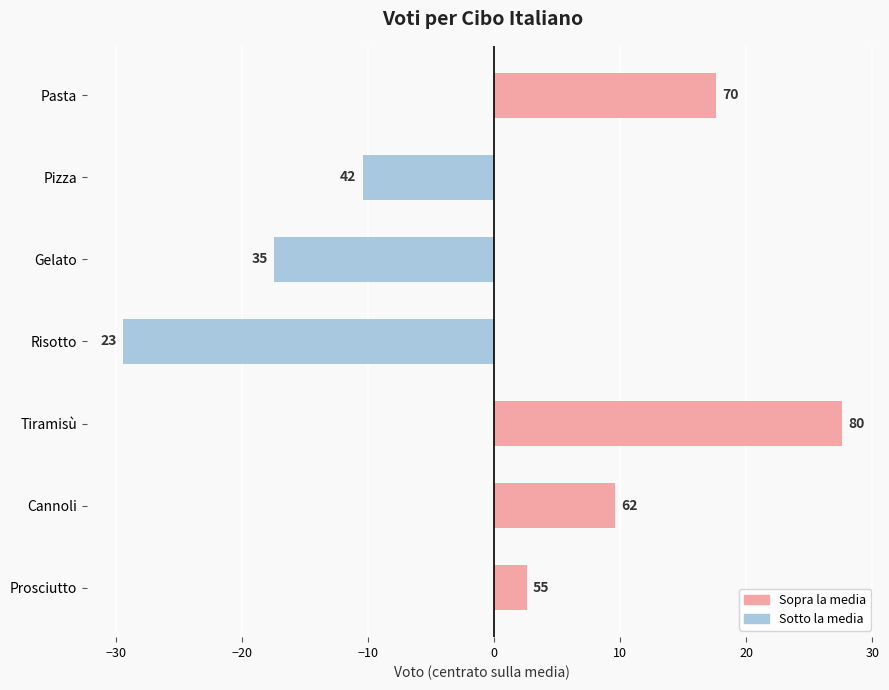

How many bars are there in total?

7